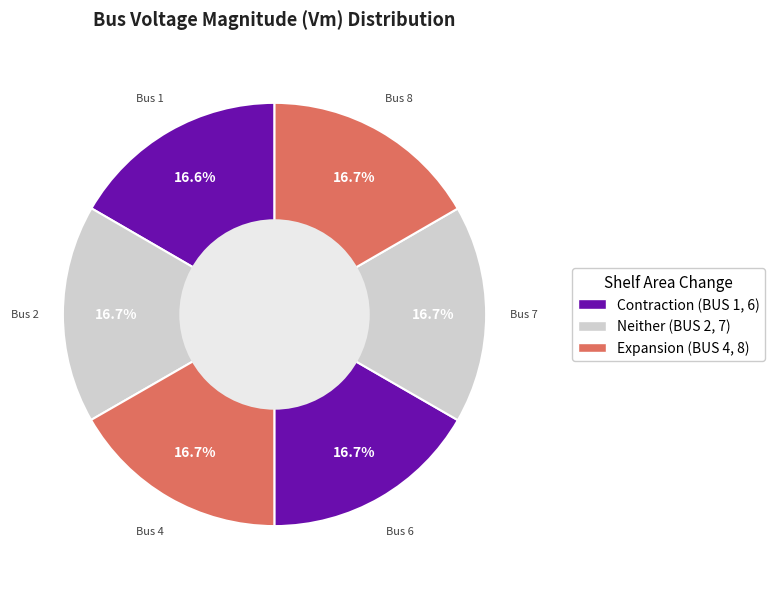

How many slices are in this pie chart?

6